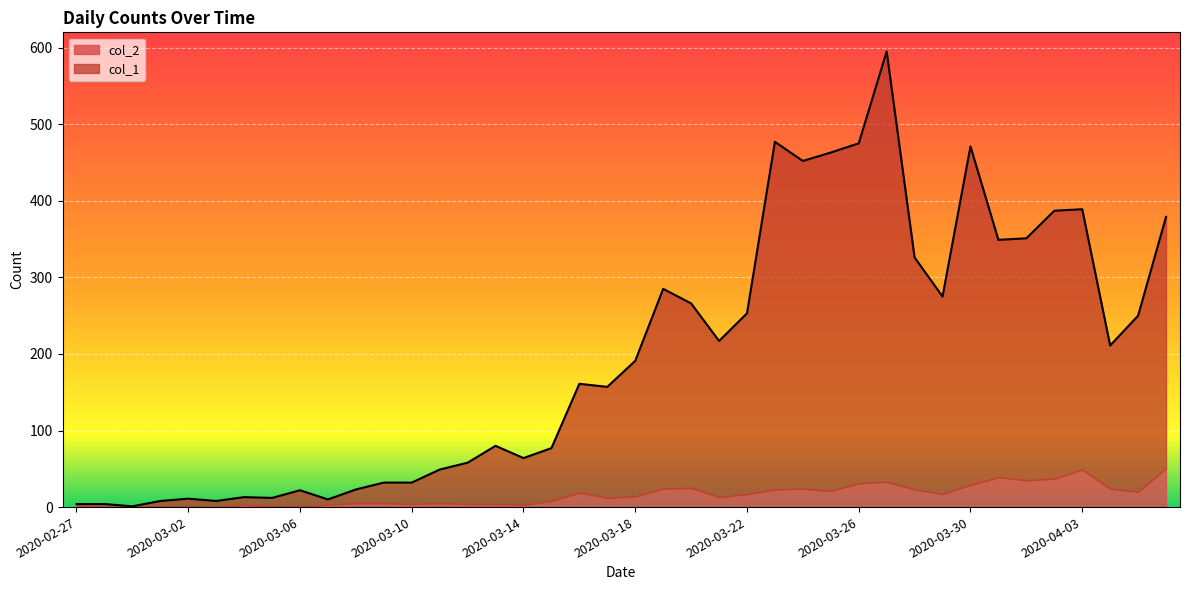

What is the sum of all values?

7888